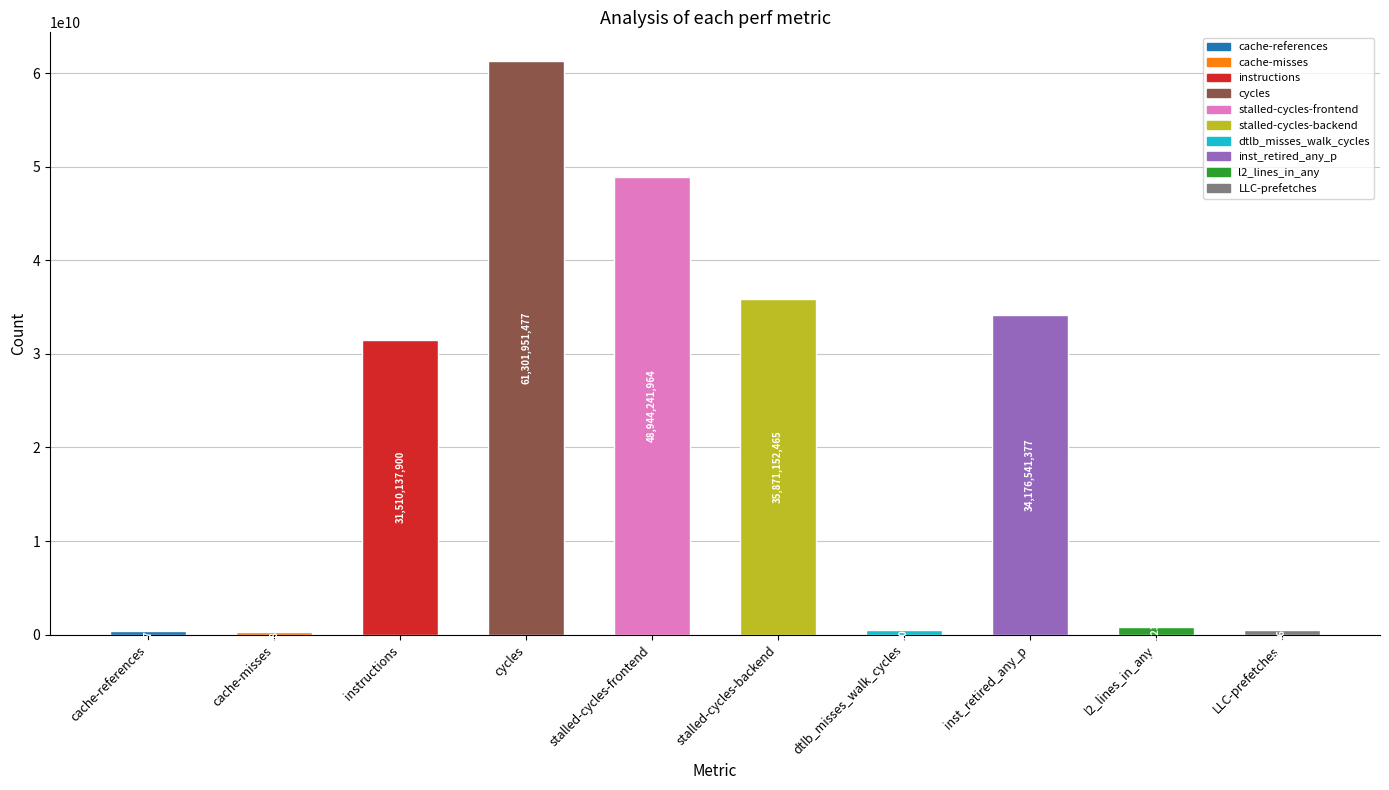

What is the maximum value shown in the chart?

61301951477